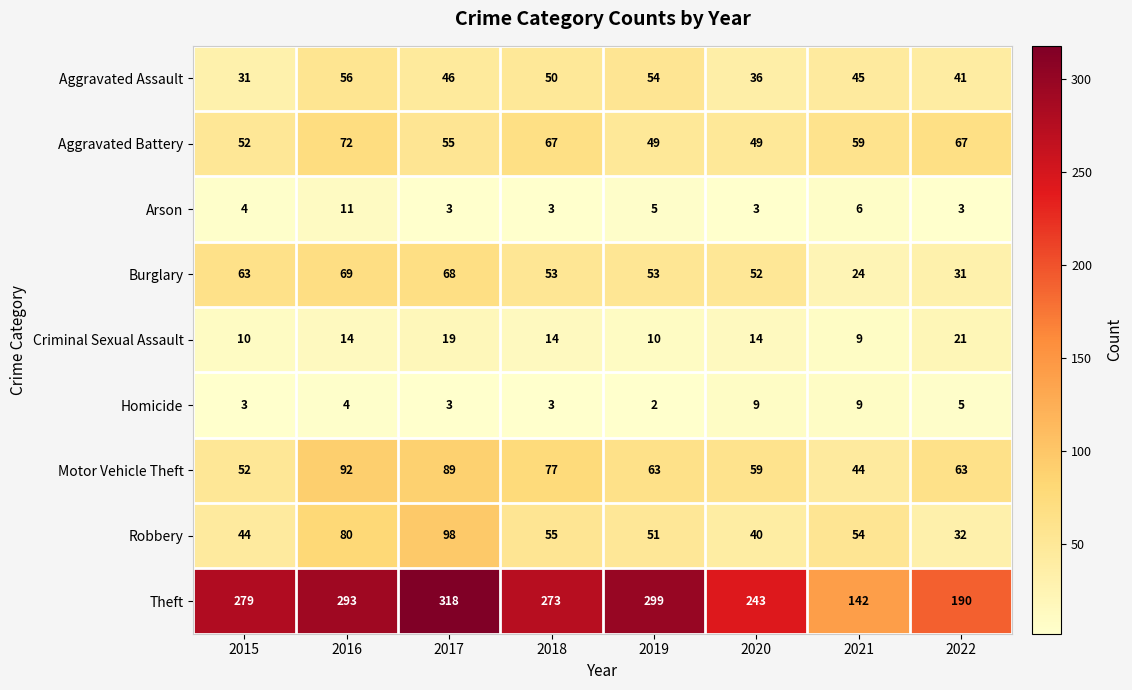

Is the value of Theft at 2022 greater than the value of Motor Vehicle Theft at 2019?

Yes